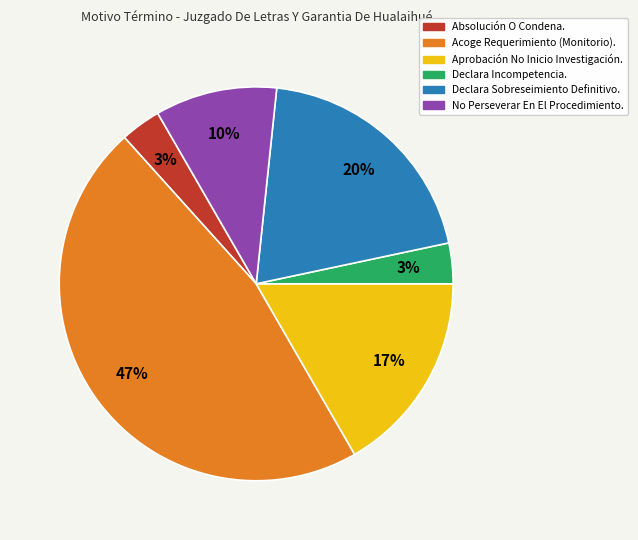

What percentage is the Absolución O Condena. slice, to the nearest percent?

3%